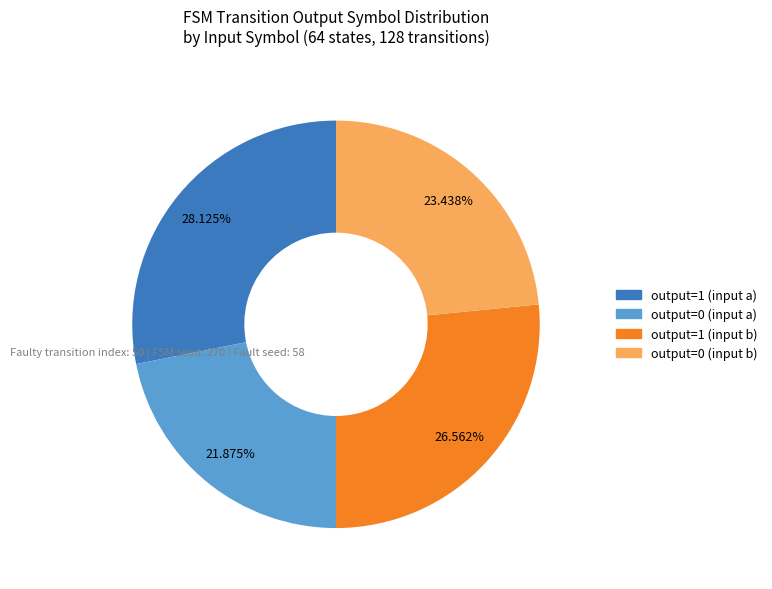

Count the number of slices in the pie.

4